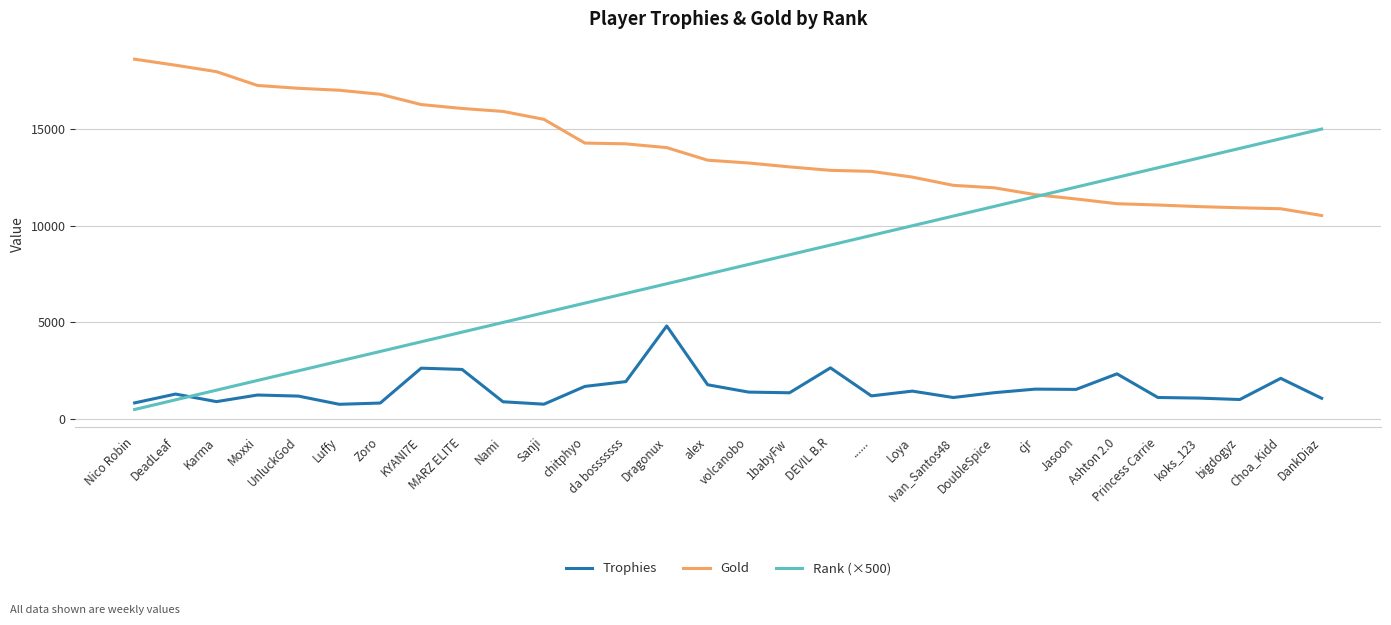

Rank the series by their maximum value, from highest to lowest.

Gold, Rank (×500), Trophies